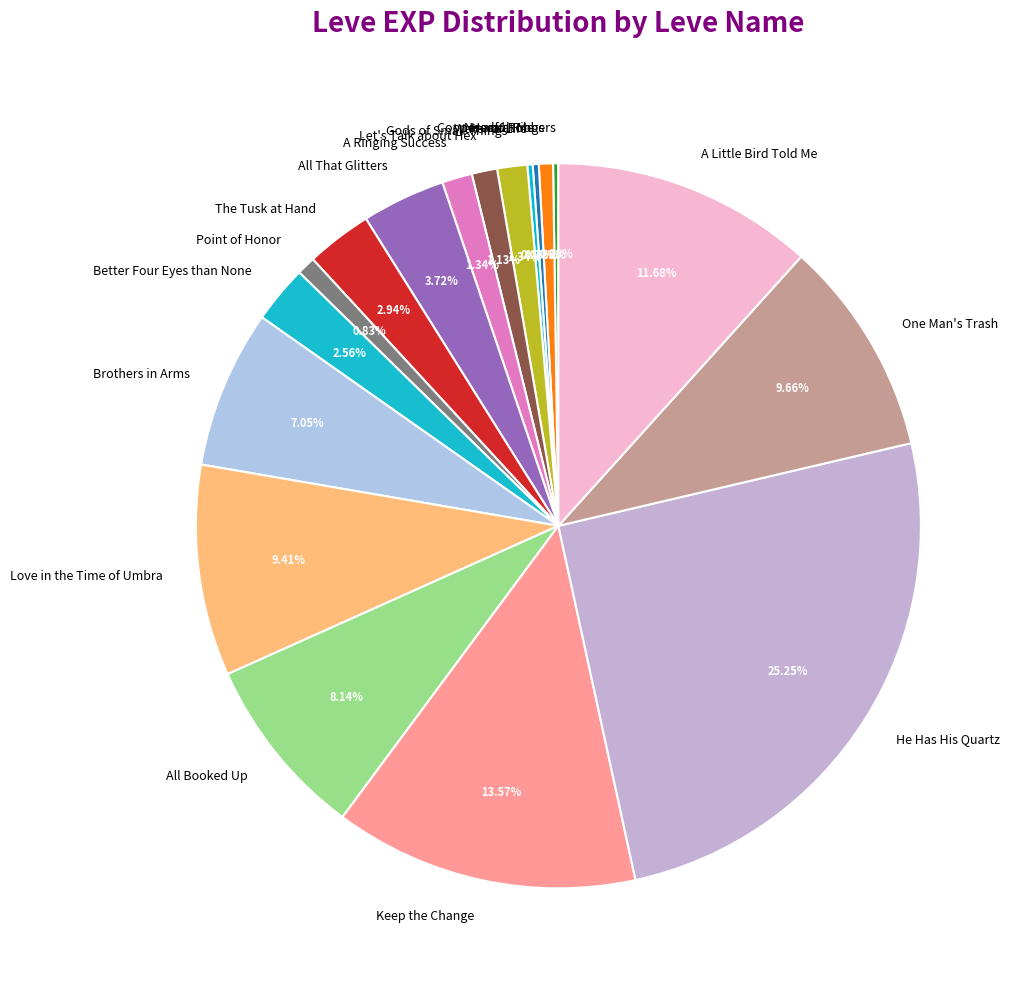

True or false: Let's Talk about Hex accounts for 11% of the total.

False